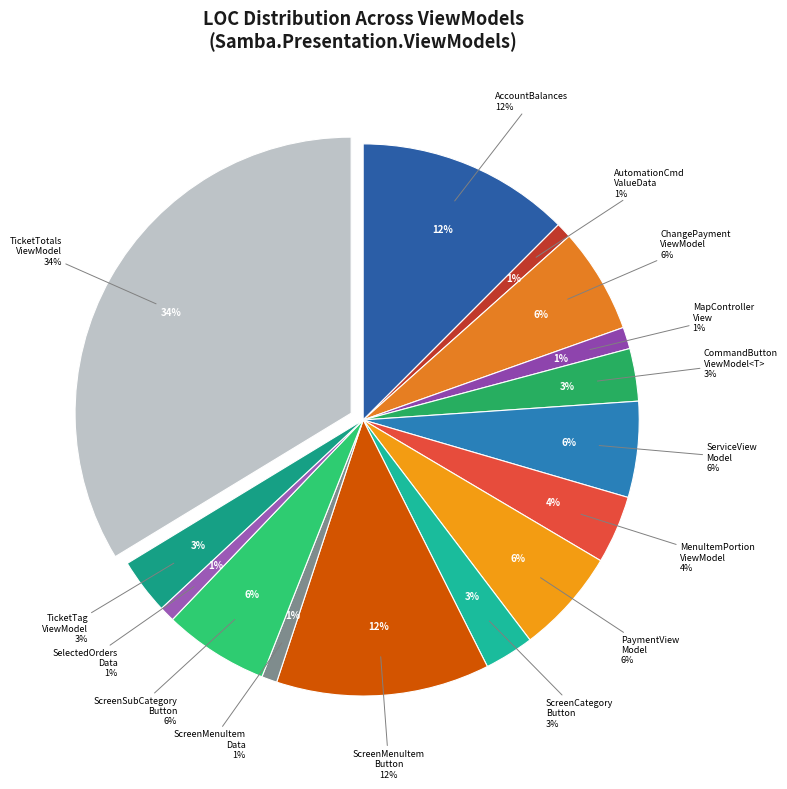

Is there a majority slice in this chart?

No